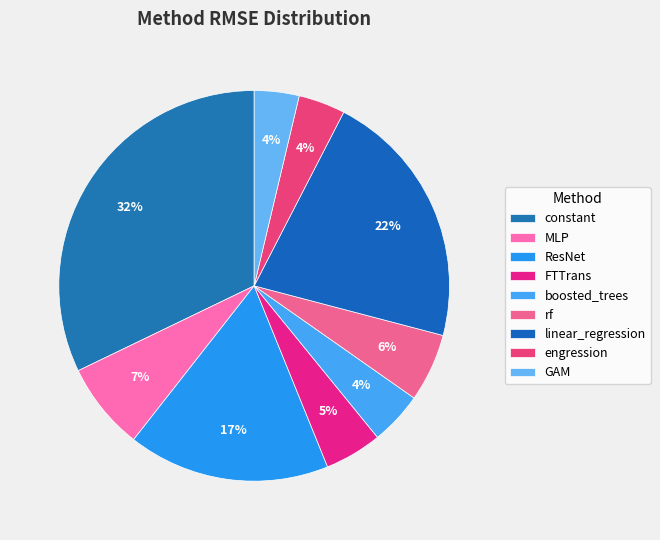

Is it true that constant is 26% of the pie?

False